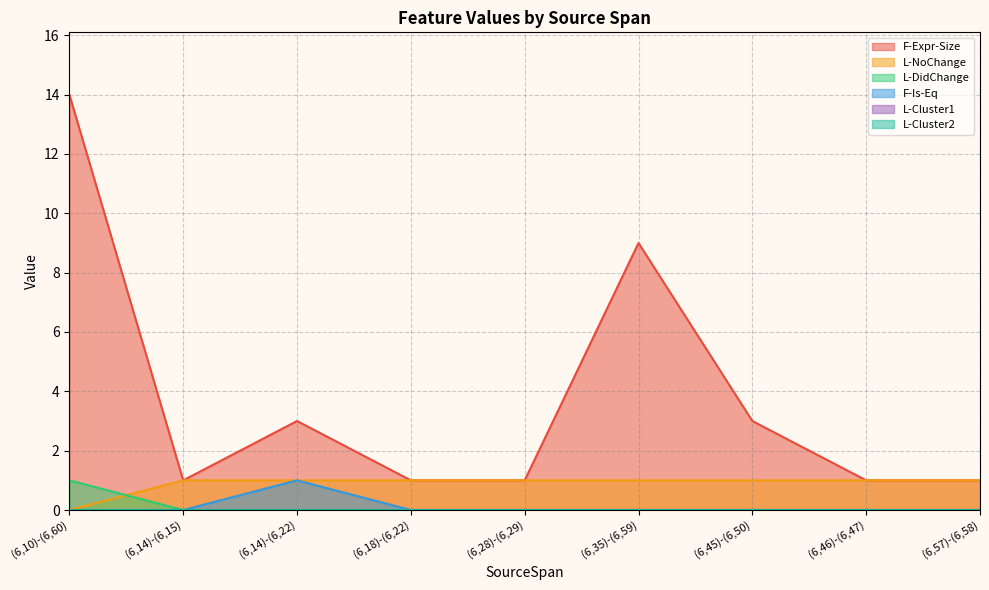

Count the L-DidChange values in the range 0 to 1.

9